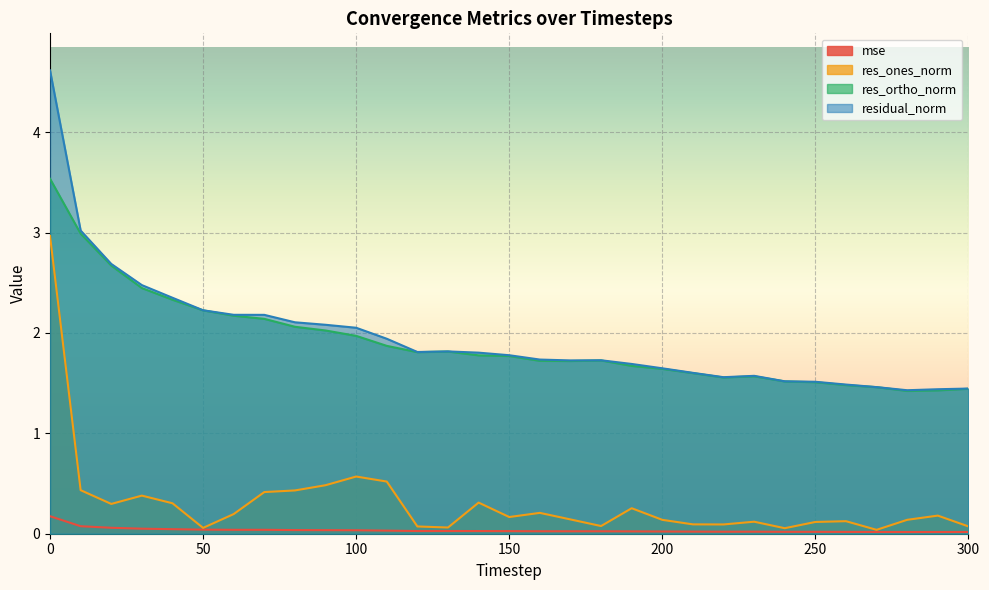

Which label corresponds to the smallest value in the chart?

280